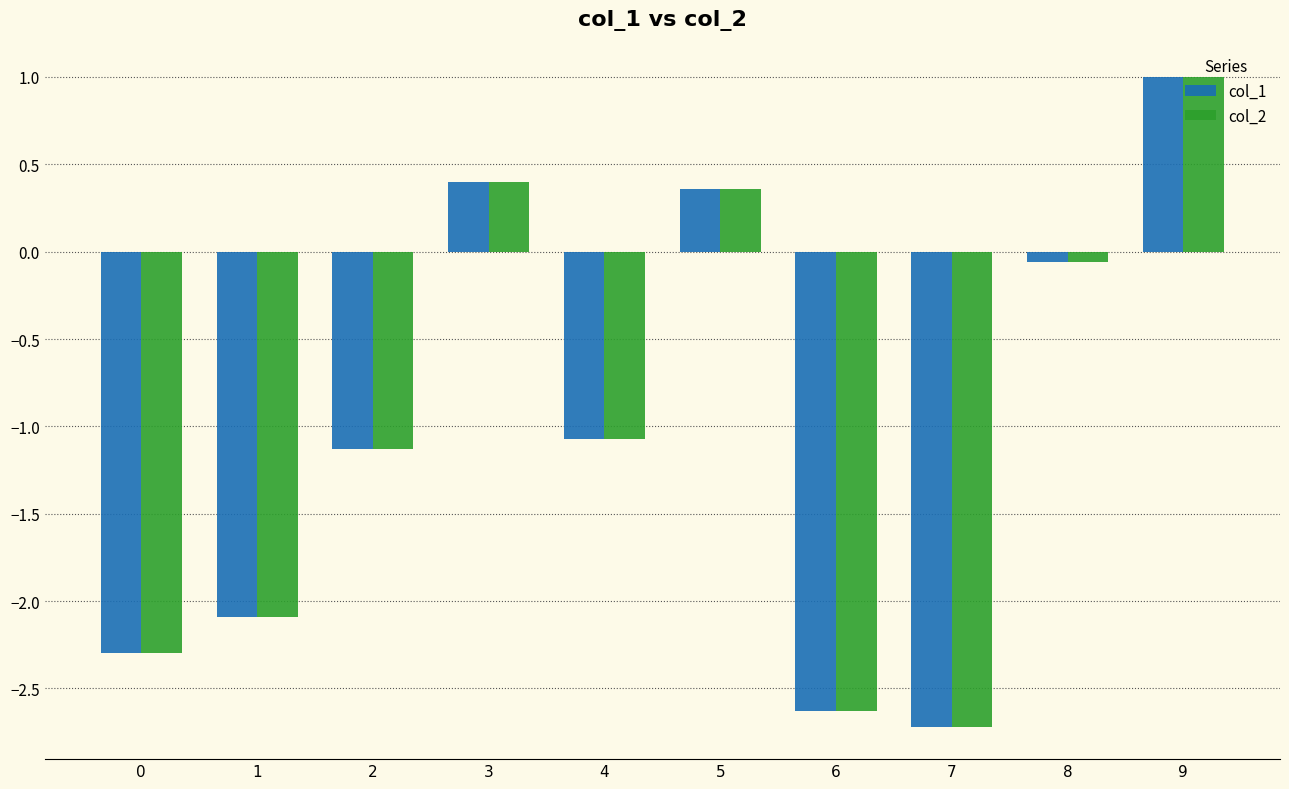

Is the value of col_2 at 6 greater than the value of col_1 at 3?

No